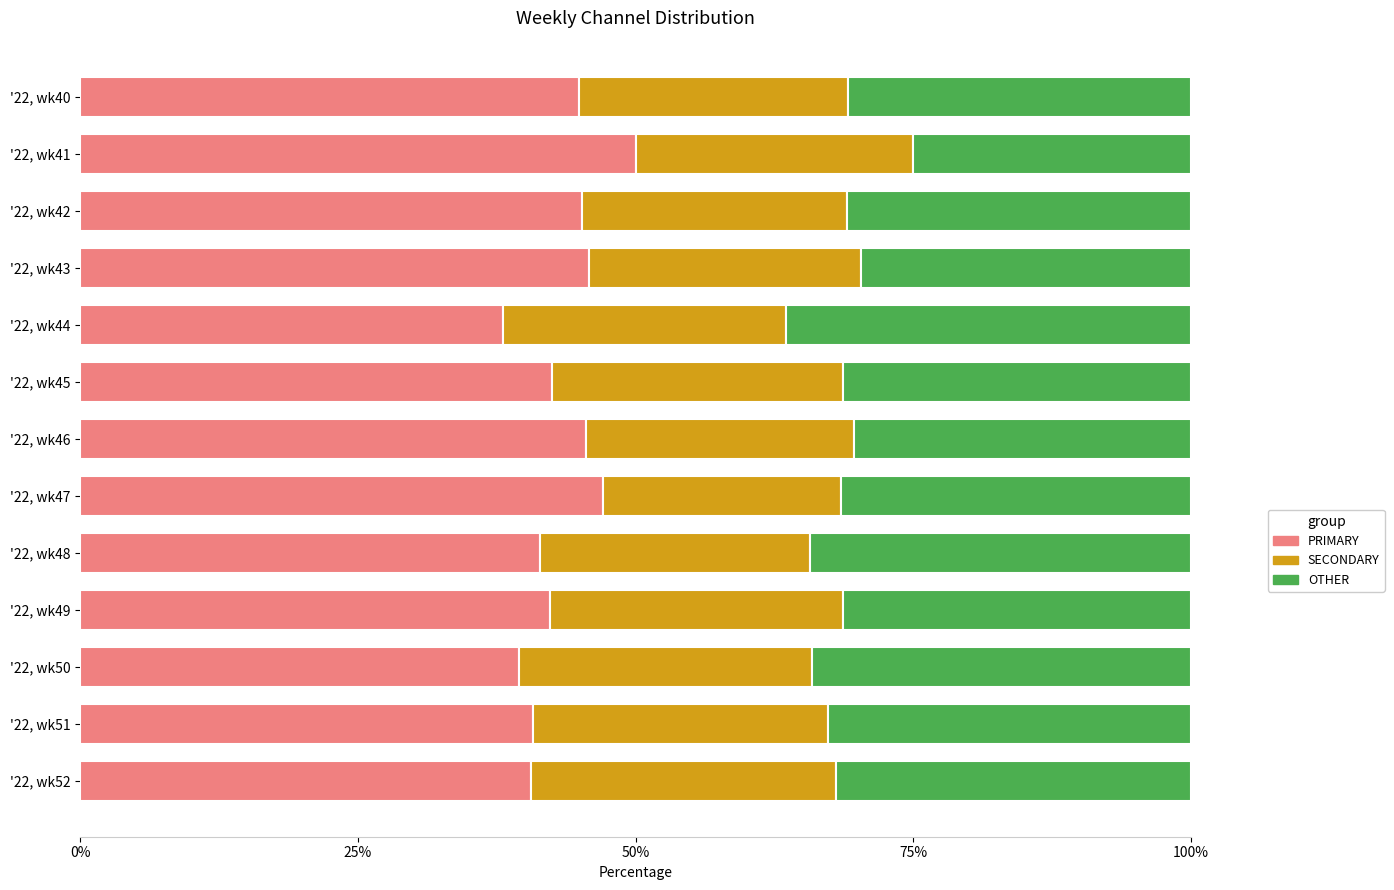

Is it true that PRIMARY equals 50.0 at '22, wk41?

True